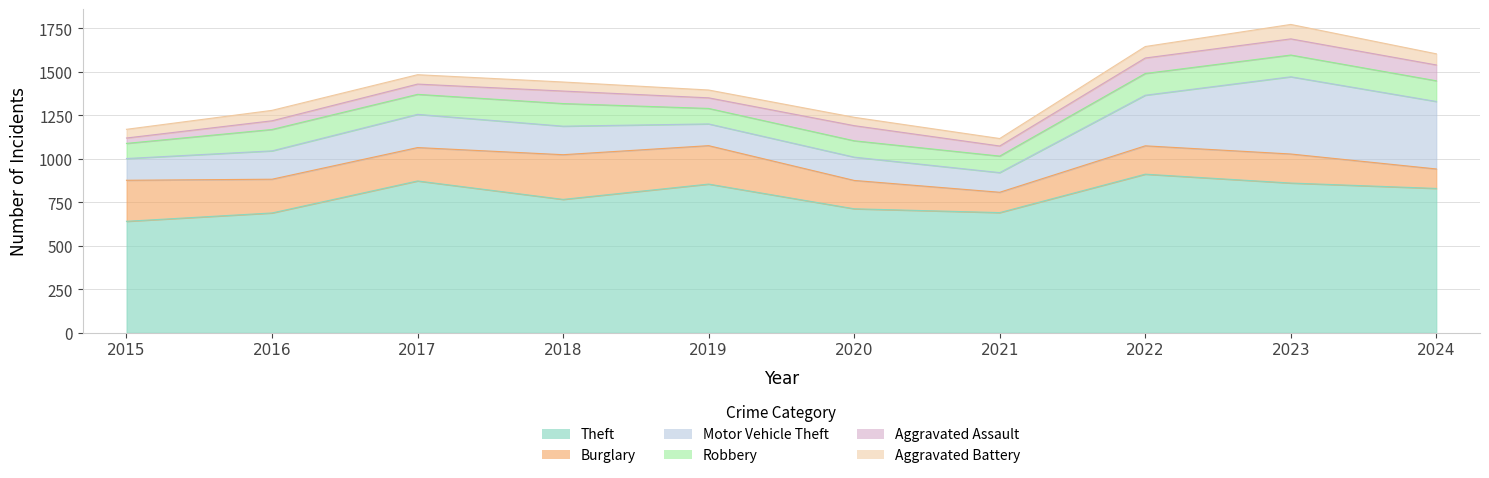

What is the sum of the Aggravated Assault values at 2023 and 2019?

154